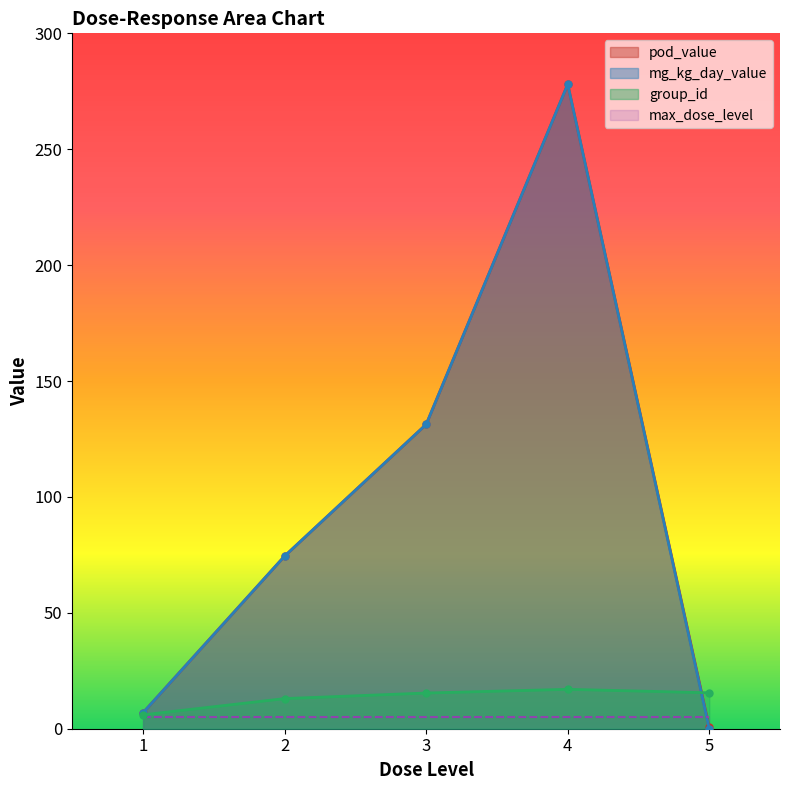

What is the sum of the mg_kg_day_value values at 3 and 2?

204.5